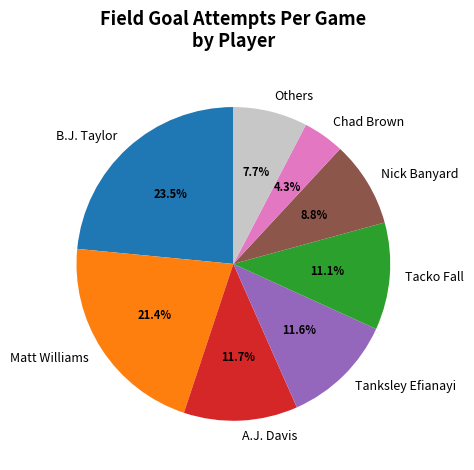

Approximately how many times larger is the value at Matt Williams compared to Others?

2.8